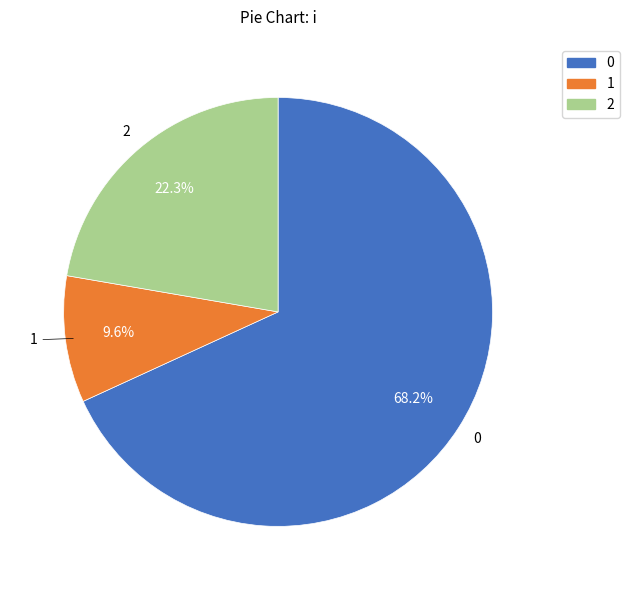

Which slice is the smallest?

1